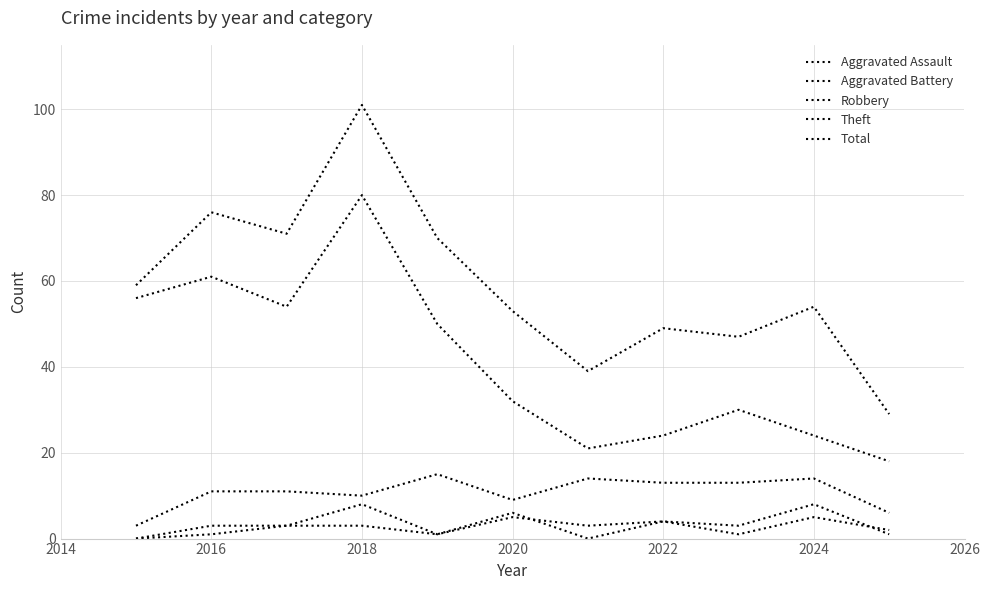

How many lines are shown in the chart?

5